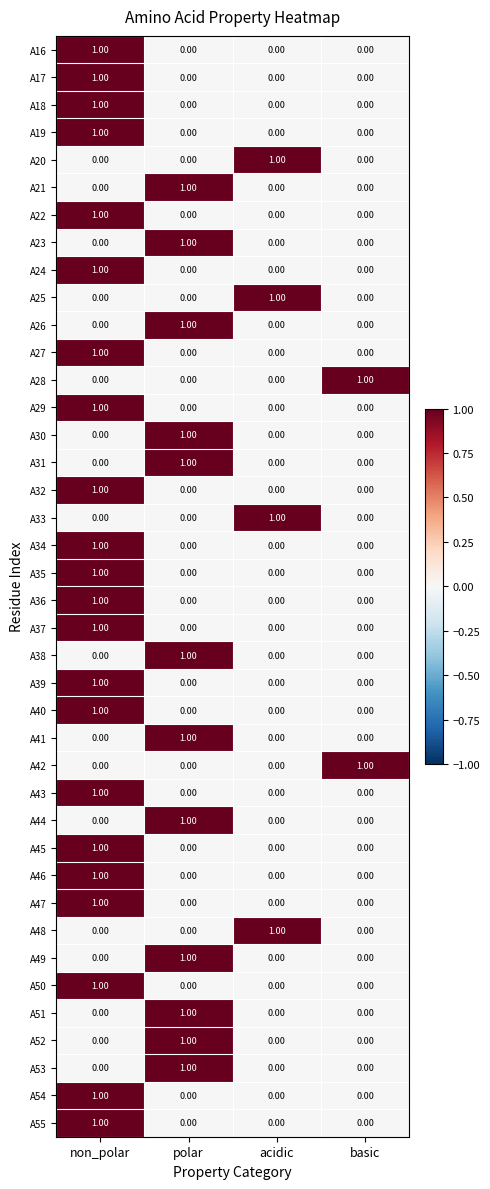

Count the number of categories in the chart.

4